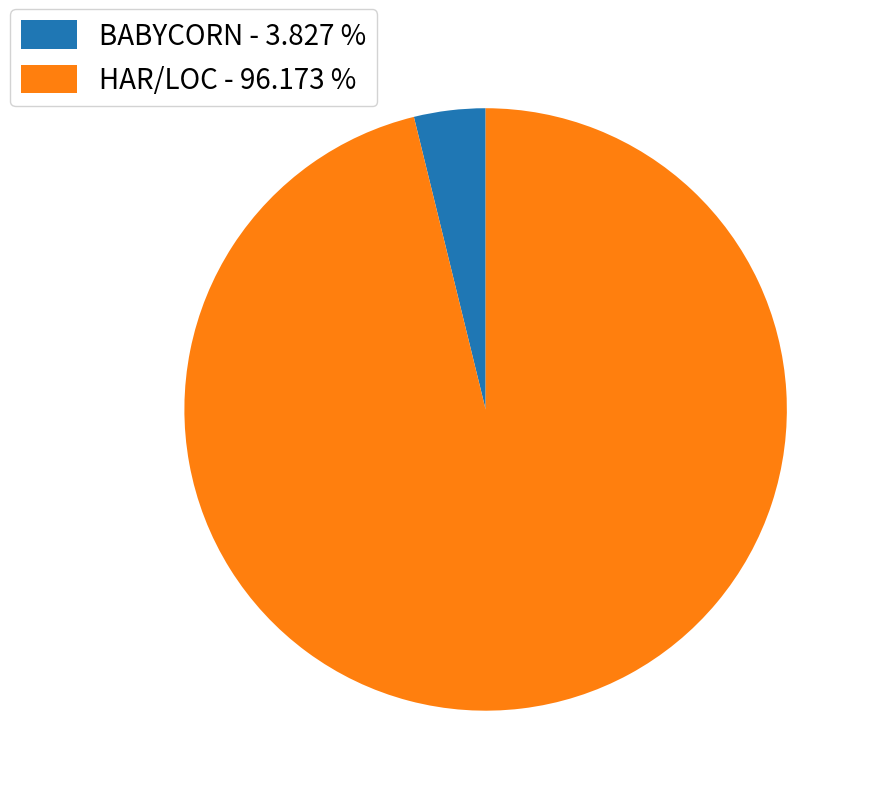

Is HAR/LOC - 96.173 % the majority of the pie?

Yes